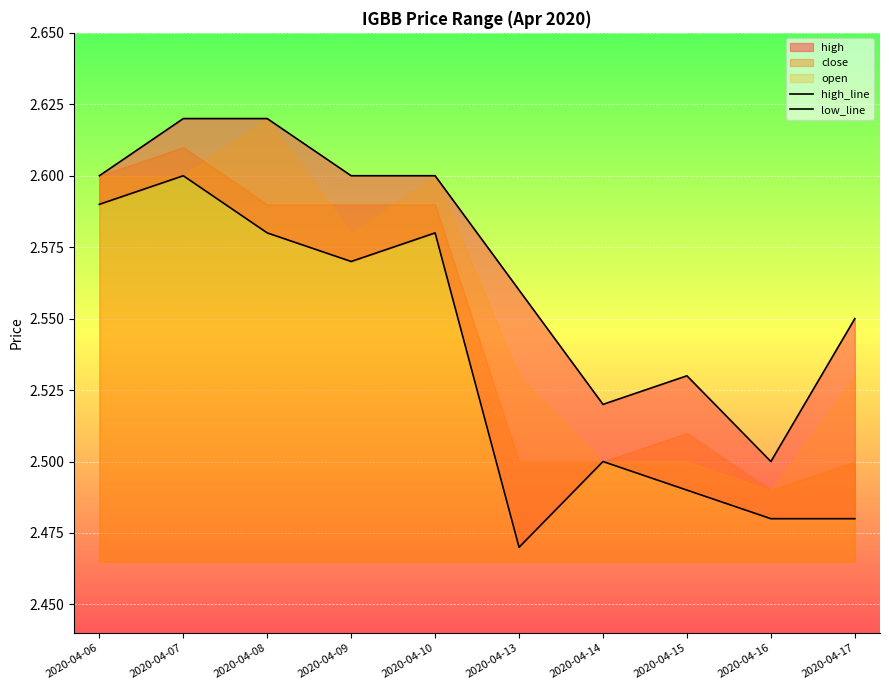

At which category is the sum across all series the highest?

2020-04-07